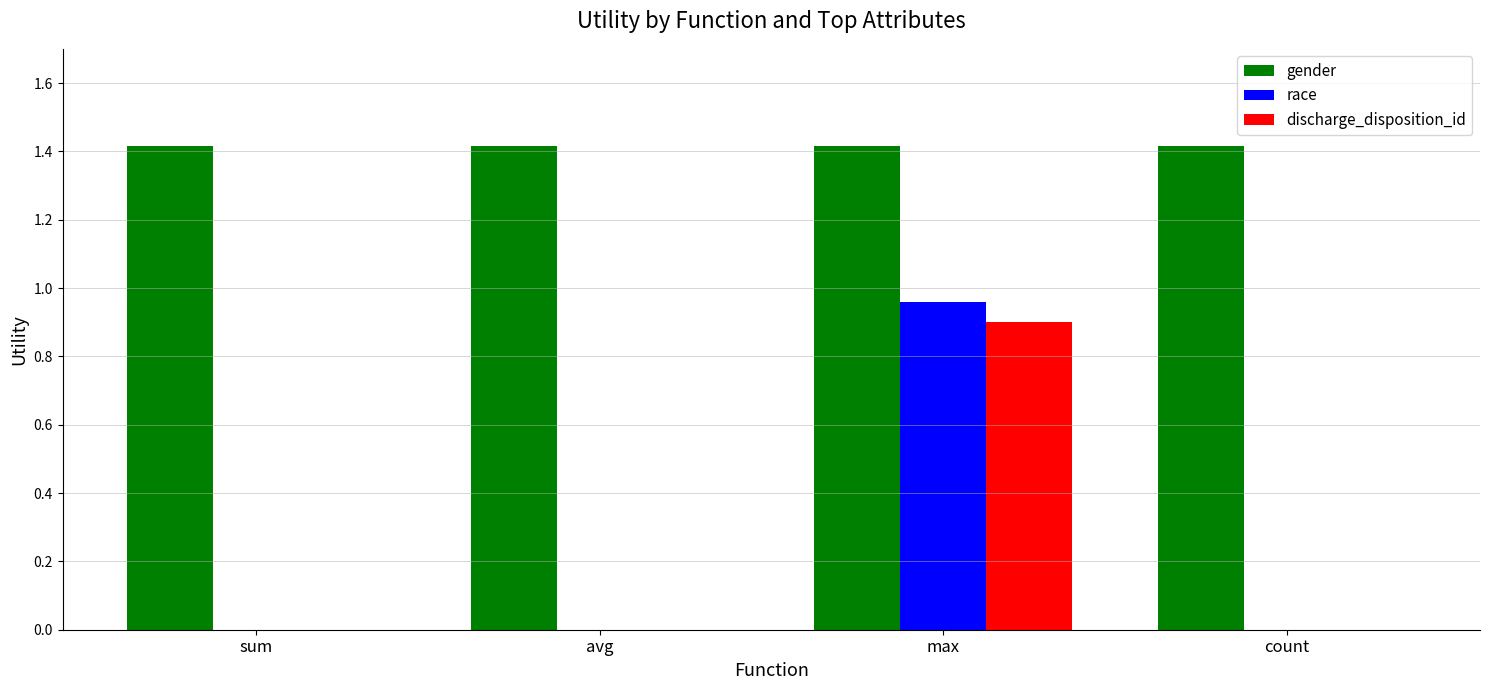

What is the sum of all discharge_disposition_id values?

0.9